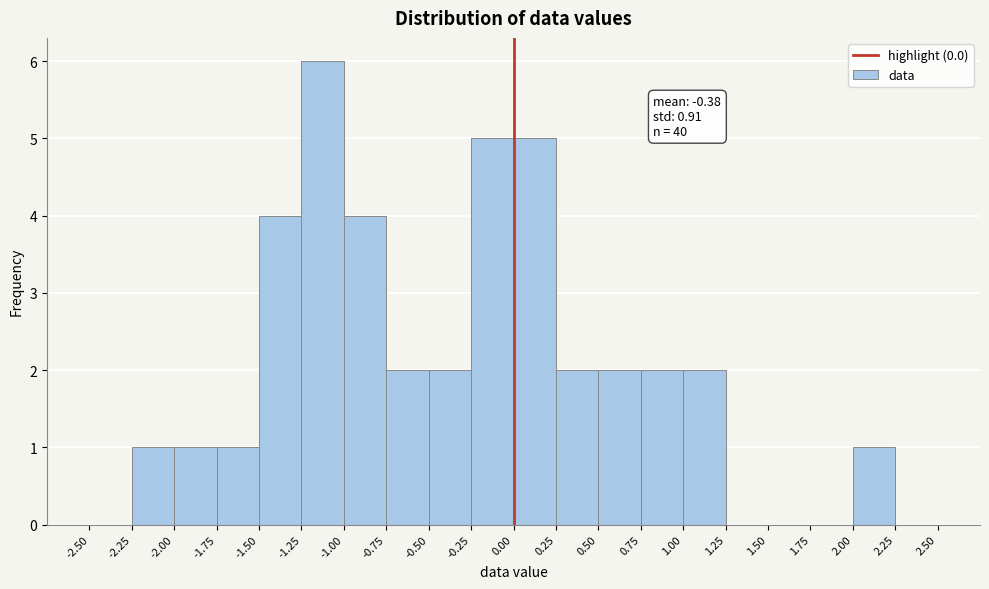

Which range on the x-axis has the tallest bar?

-1.25 to -1.00